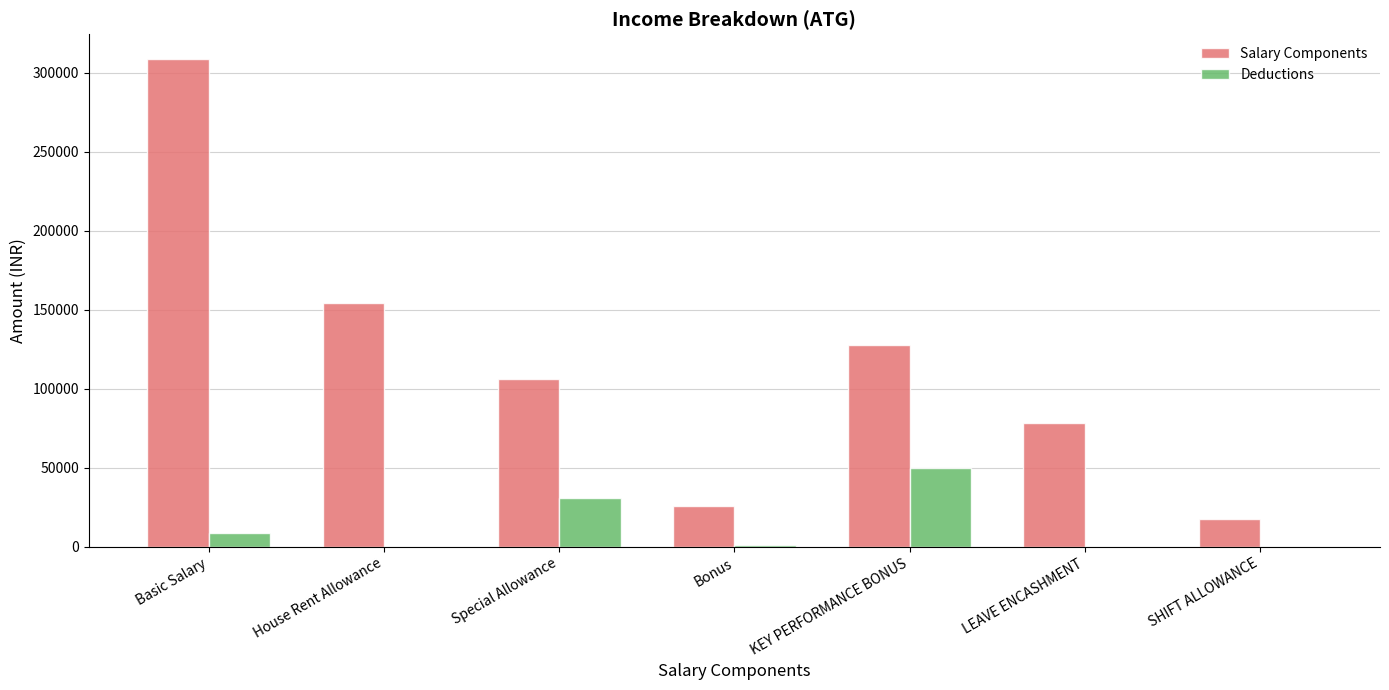

Is it true that Deductions equals 50000 at KEY PERFORMANCE BONUS?

True